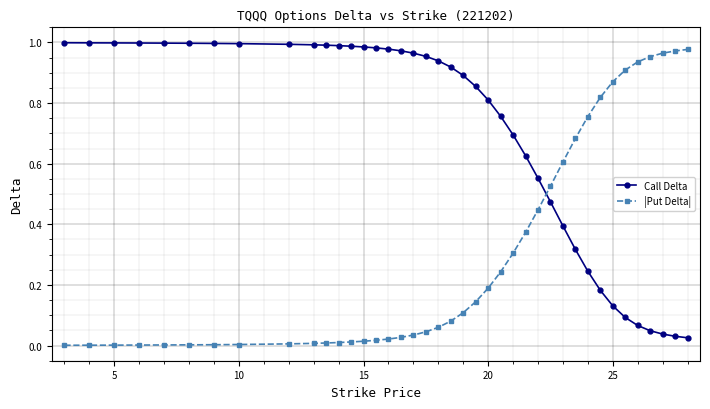

List the series in order of their overall mean, highest first.

Call Delta, |Put Delta|